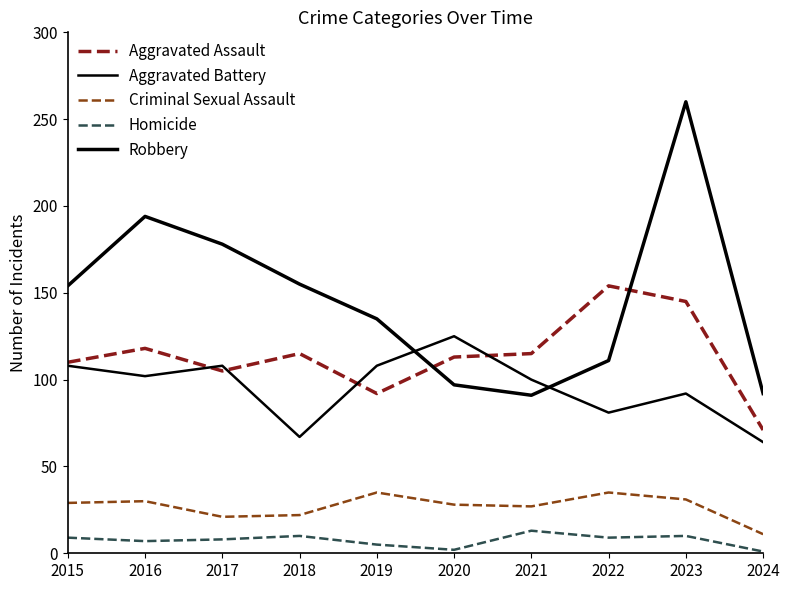

What is the spread (max minus min) of values at 2015?

145